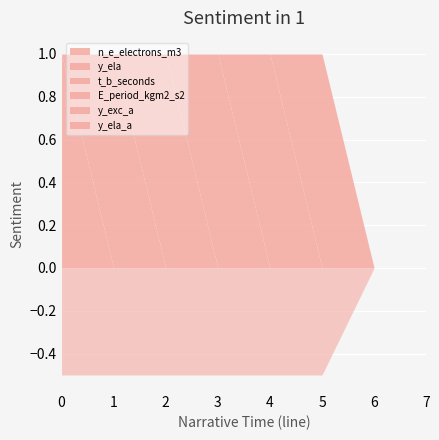

Rank the categories by n_e_electrons_m3 value from highest to lowest.

0, 1, 2, 3, 4, 5, 6, 7